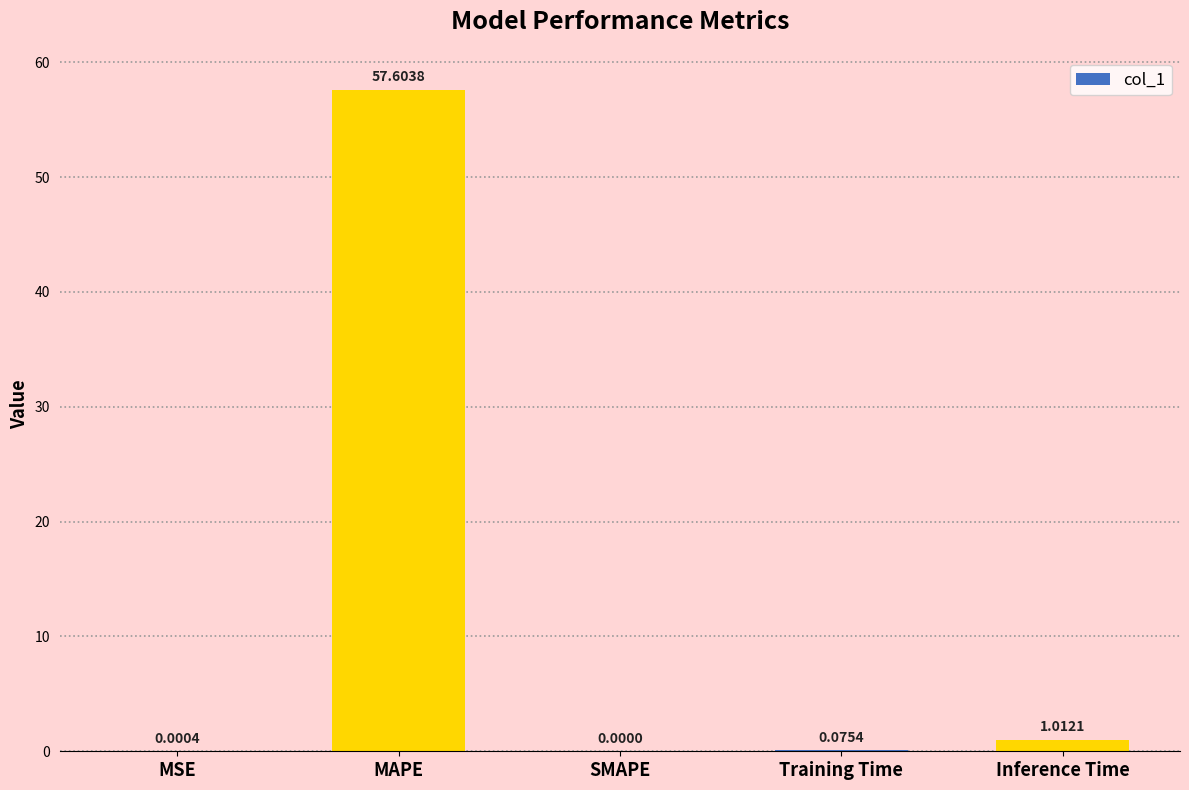

How many values are above zero?

4